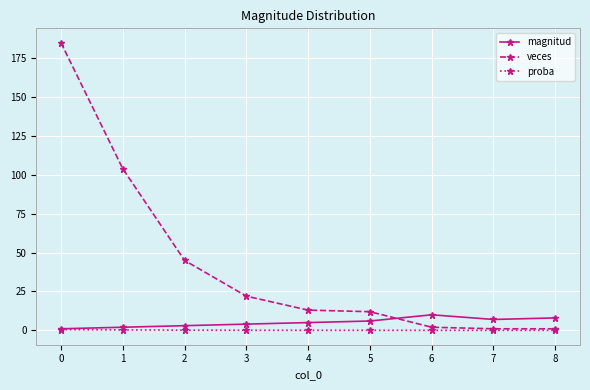

How many series are shown in this chart?

3